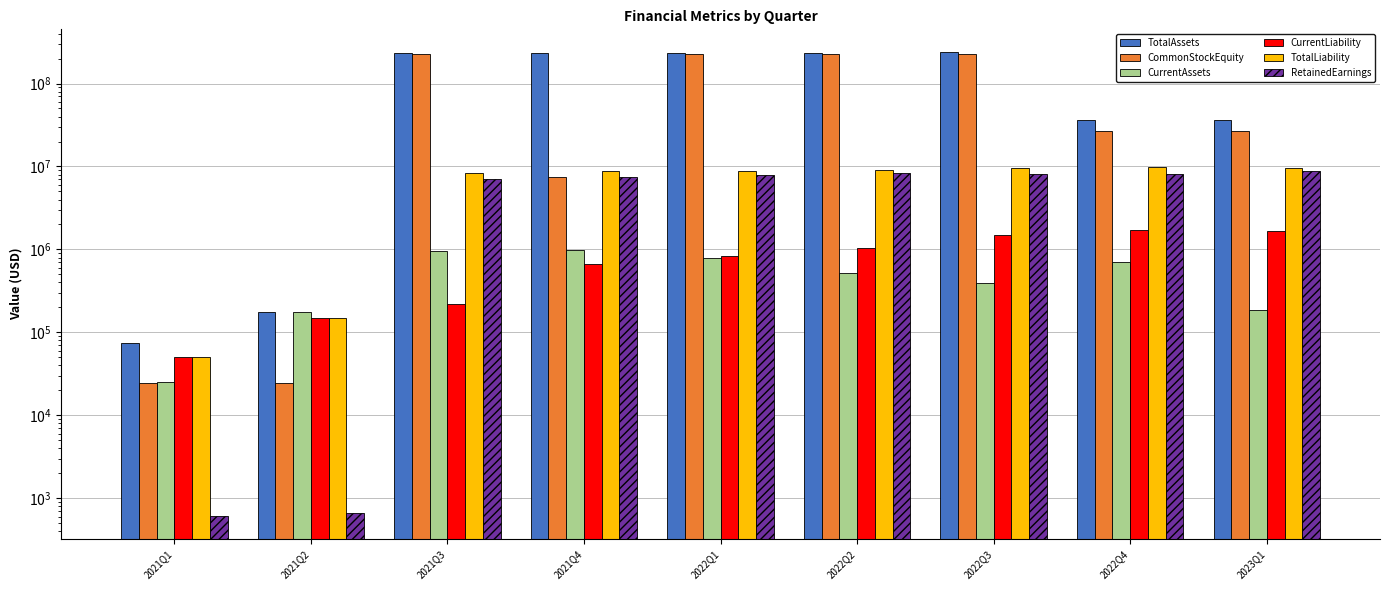

At how many categories does at least one series exceed 114030735?

5